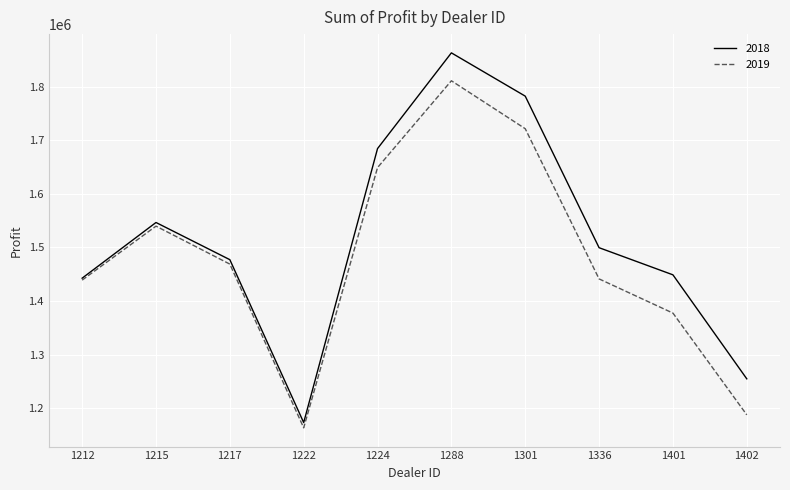

Where does the 2018 series first go above 1499372?

1215